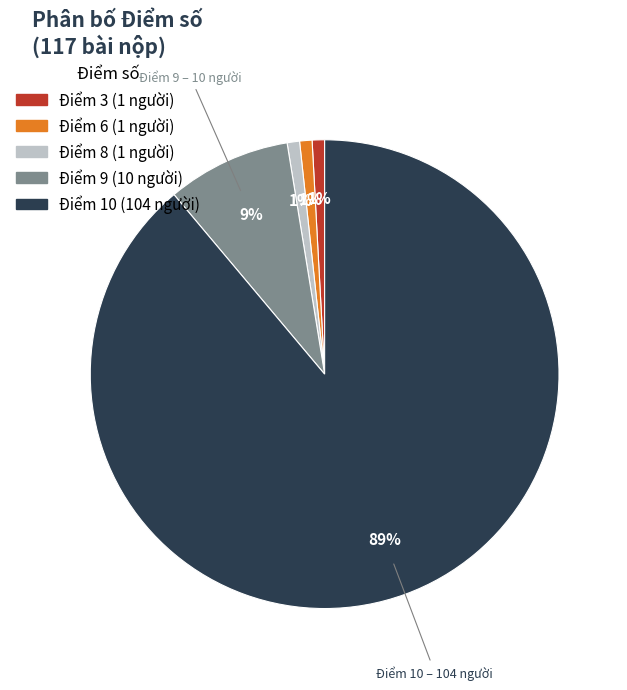

To the nearest percent, what is the average slice percentage?

20%